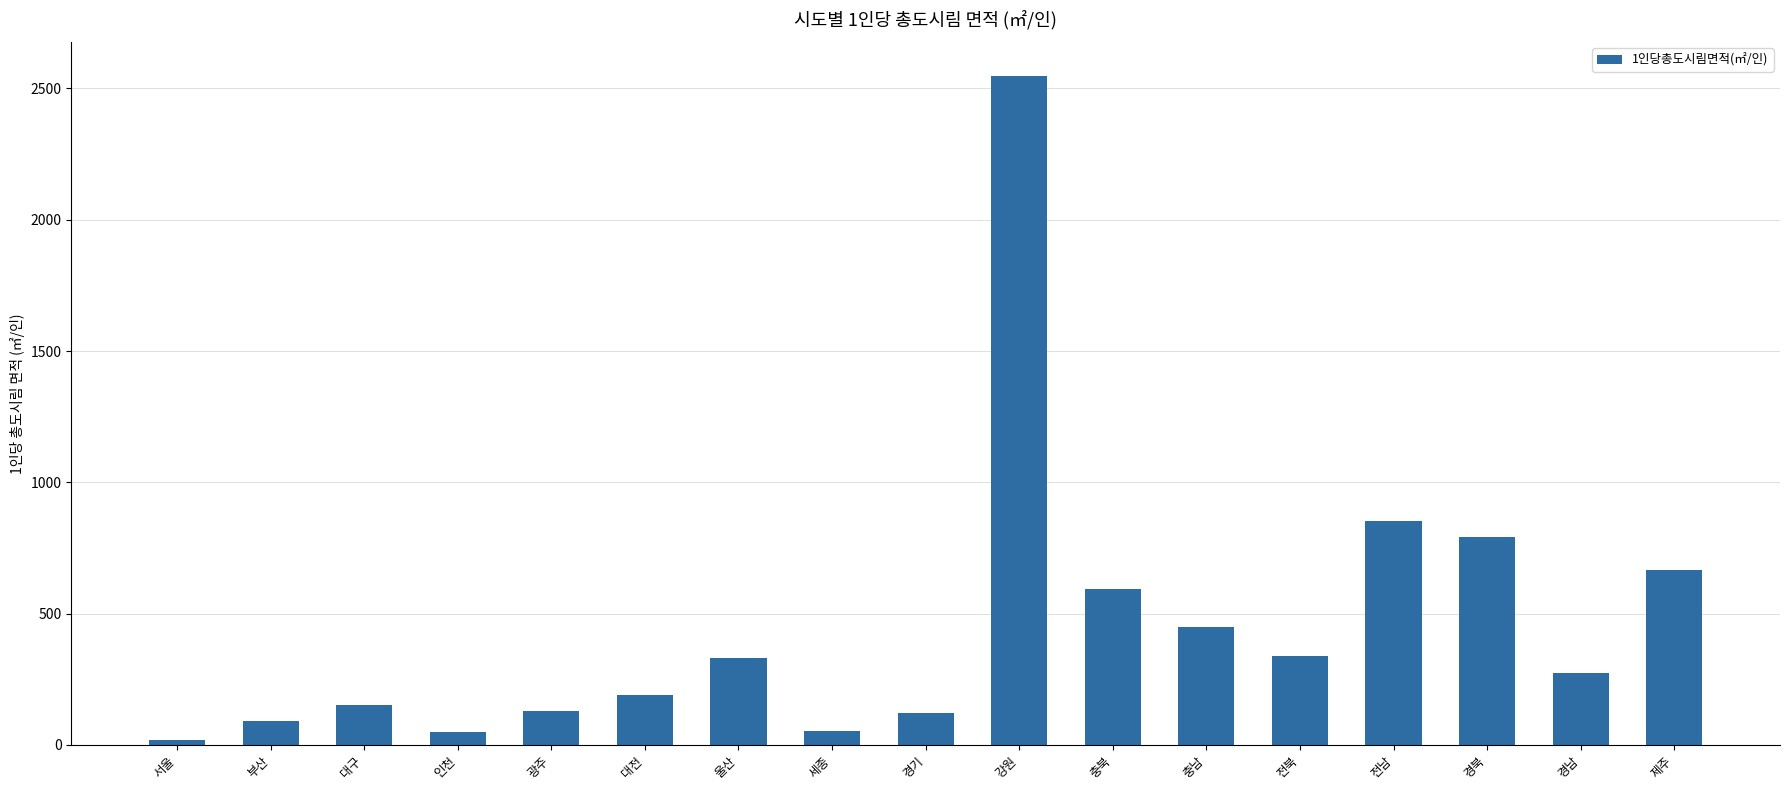

What is the sum of all values?

7642.2